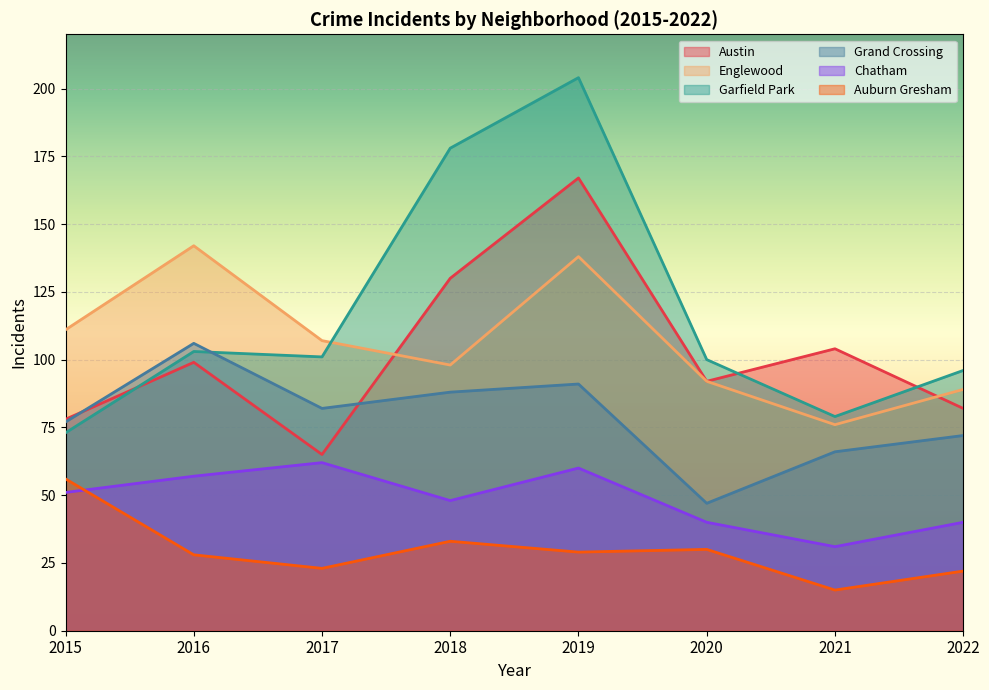

What is the difference between the Garfield Park values at 2019 and 2017?

103